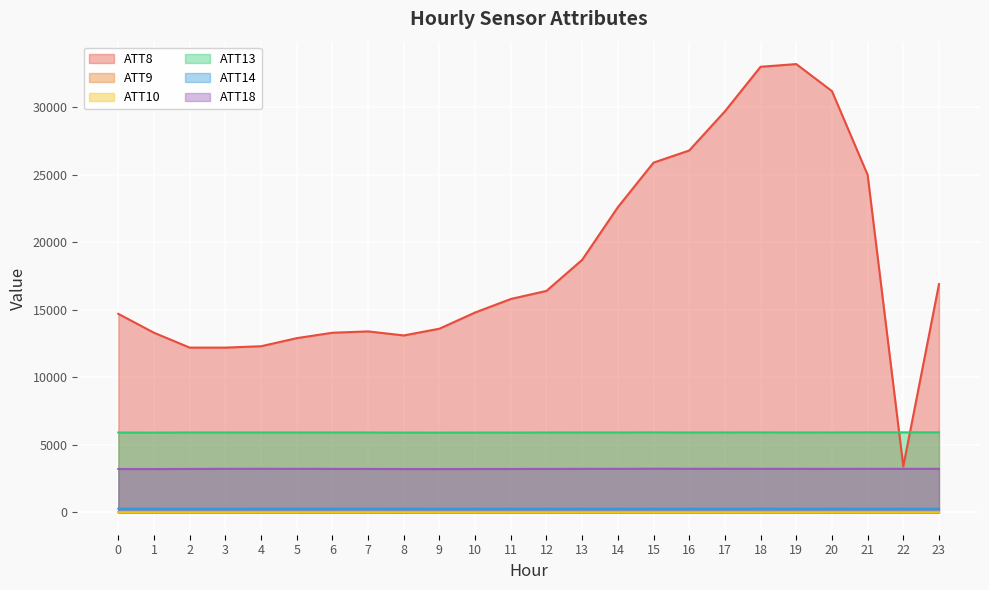

Which series changed the most between 4 and 6?

ATT8